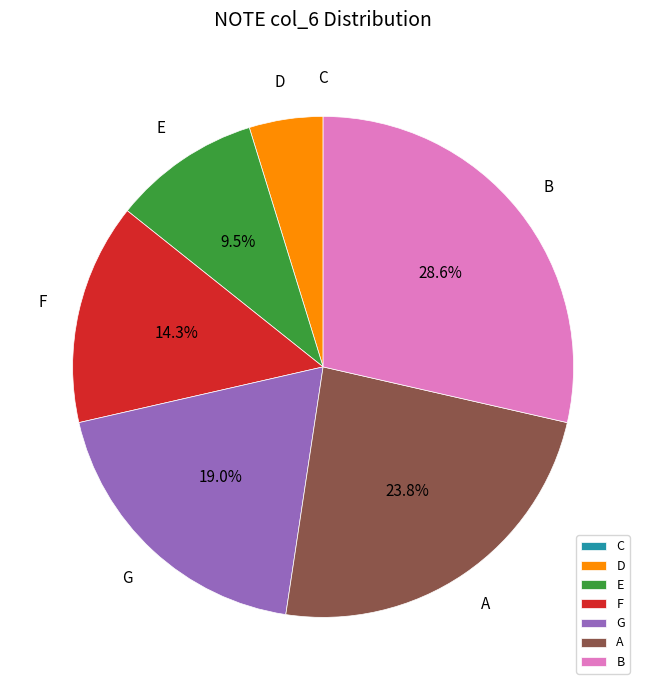

Which has a higher value, B or D?

B